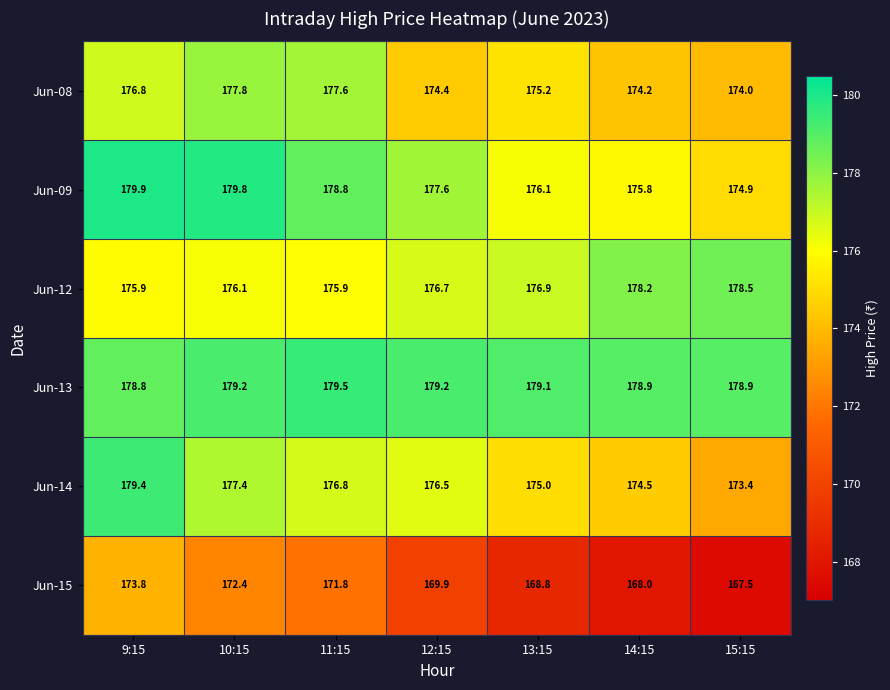

What is the sum of all Jun-15 values?

1192.2